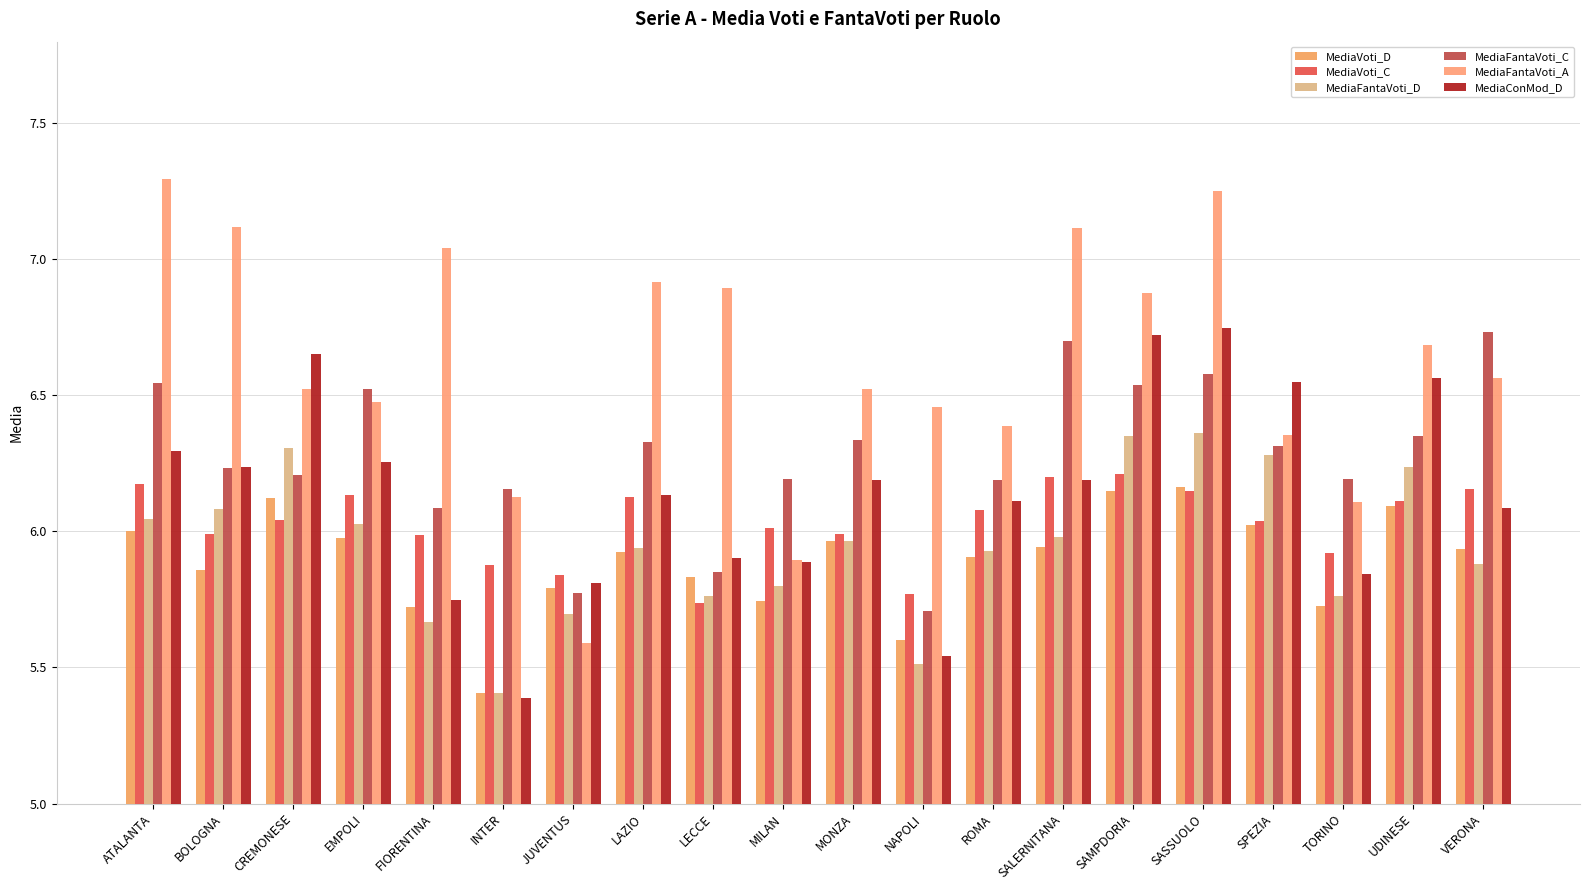

List the series in order of their peak value, lowest first.

MediaVoti_D, MediaVoti_C, MediaFantaVoti_D, MediaFantaVoti_C, MediaConMod_D, MediaFantaVoti_A